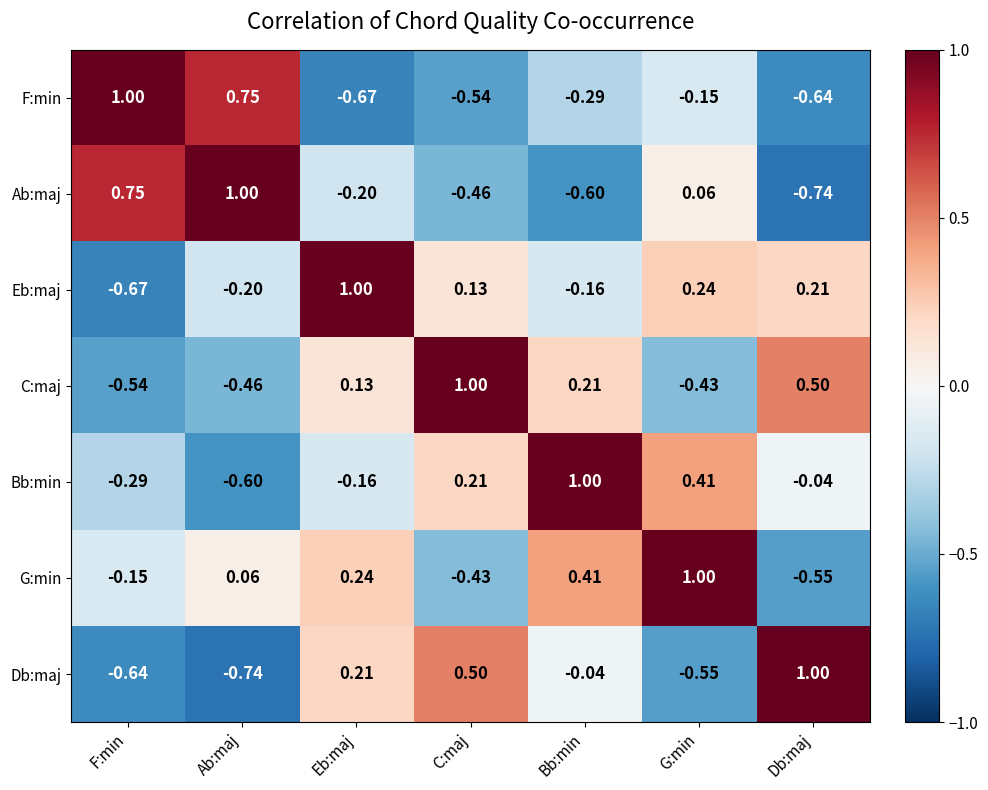

At which label does G:min reach its peak?

G:min